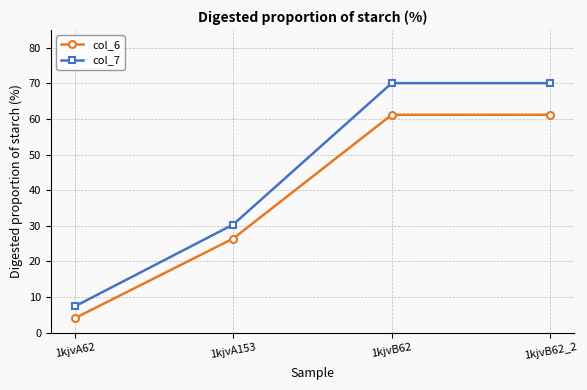

Reading left to right, extract all data points from this chart.

col_6: 4.0	26.4	61.2	61.2
col_7: 7.3	30.4	70.1	70.1